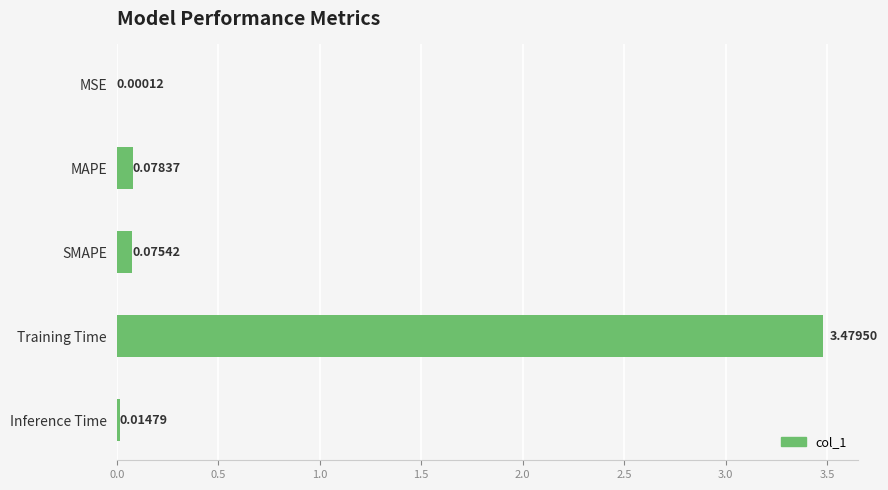

Which category has the highest value across all series?

Training Time